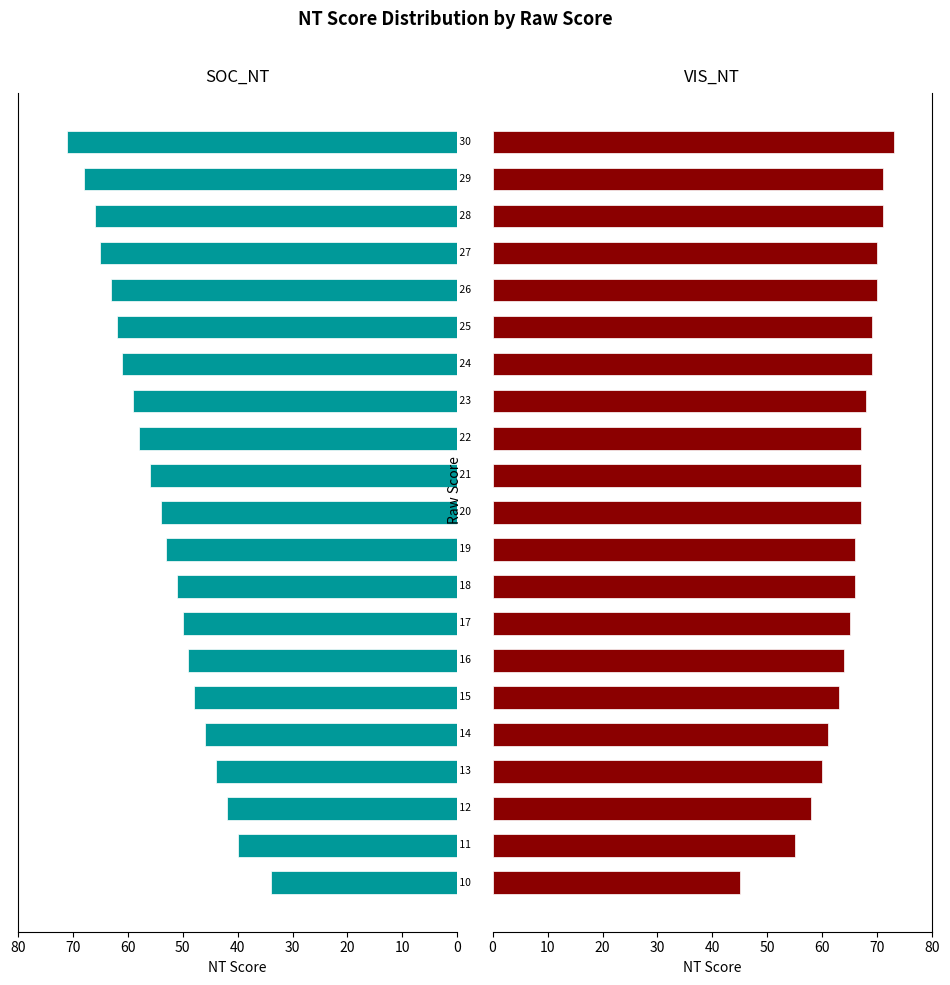

Is the value of SOC_NT at 40 greater than the value of VIS_NT at 14?

No